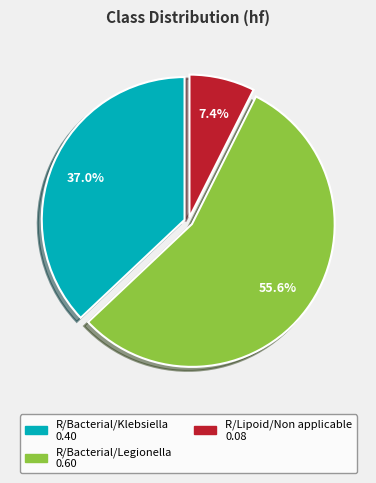

Does any single category account for the majority?

Yes